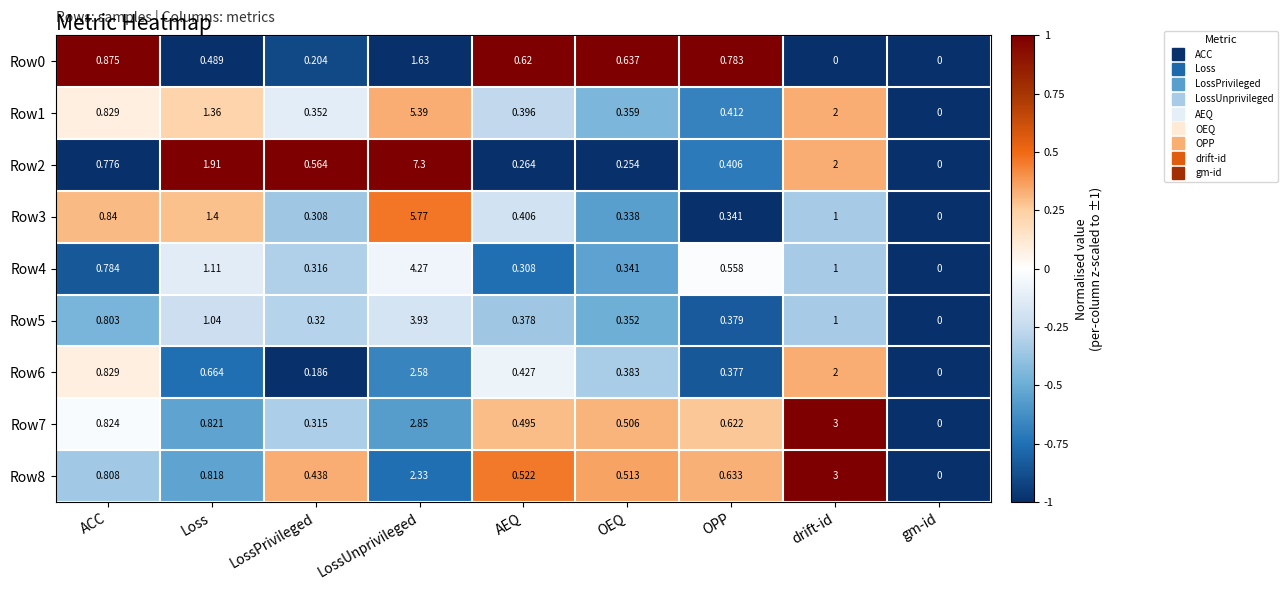

At which category does the chart reach its peak across all series?

LossUnprivileged